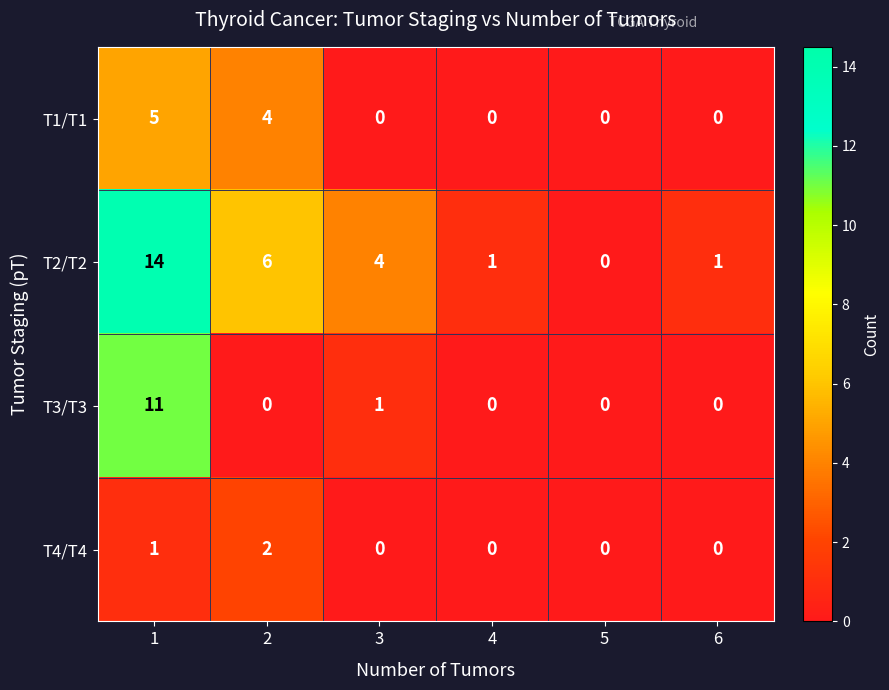

What is the difference between the second highest and second lowest values in the T2/T2 series?

5